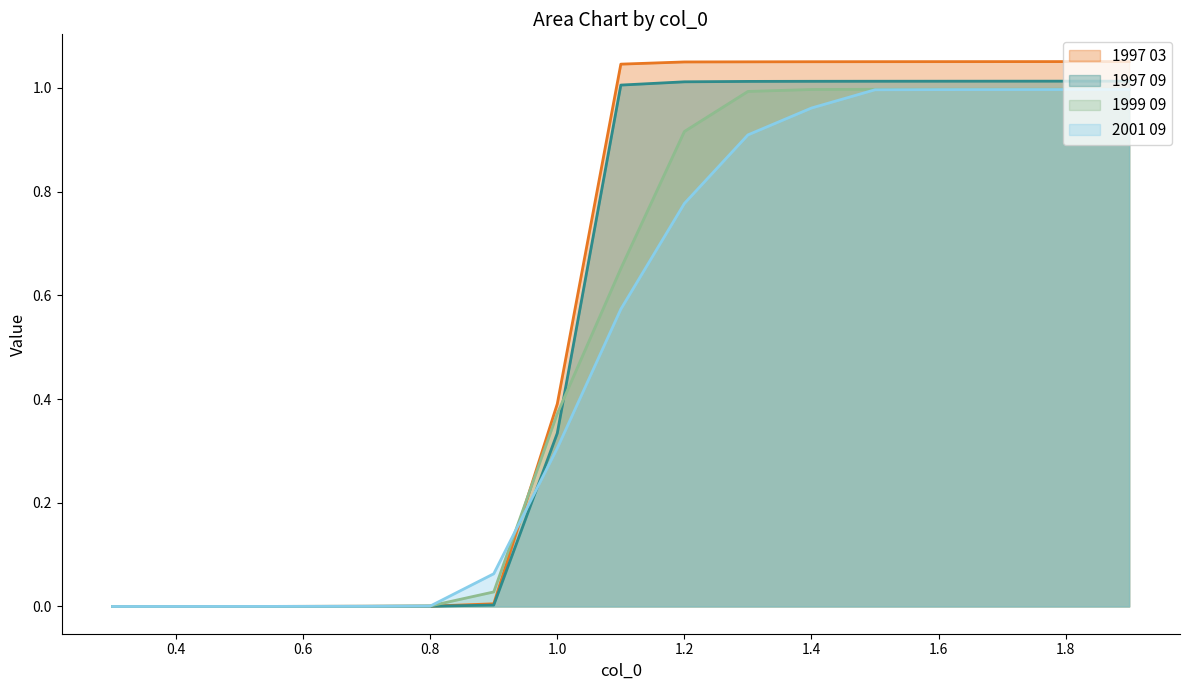

The 1999 09 series shows 0.4 at 1.0. True or false?

True